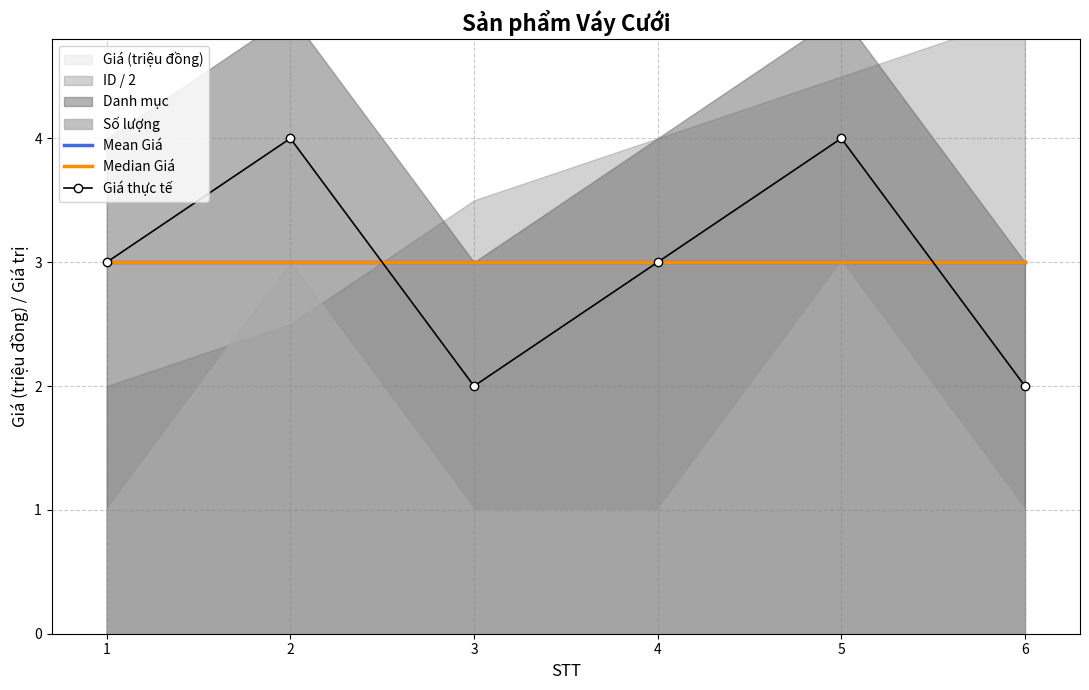

At 4, list the series in order from largest to smallest.

Mean Giá, Median Giá, Giá thực tế